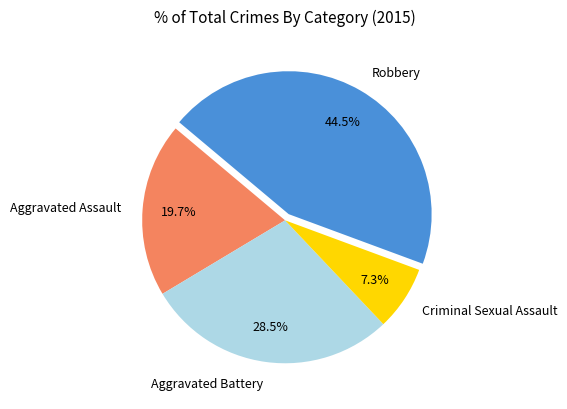

How many slices are in this pie chart?

4